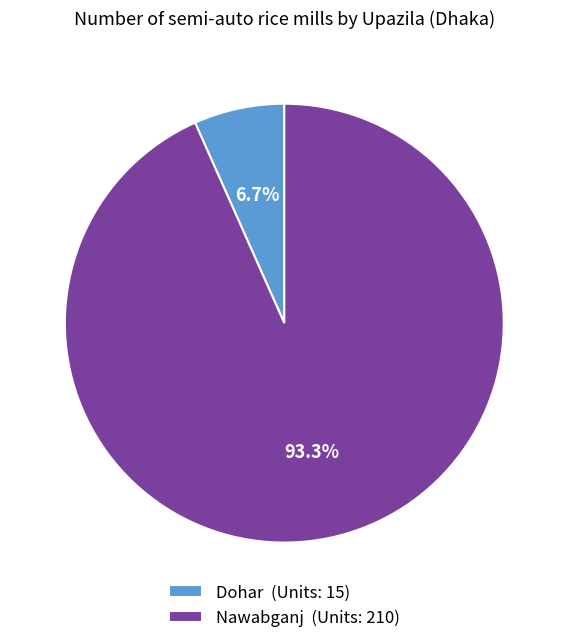

What is the largest slice in the pie chart?

Nawabganj